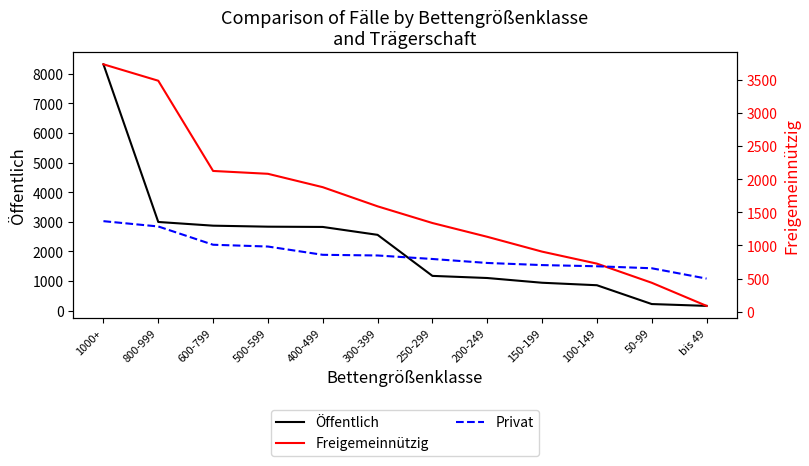

After their last crossing, which series has the higher values: Privat or Freigemeinnützig?

Privat